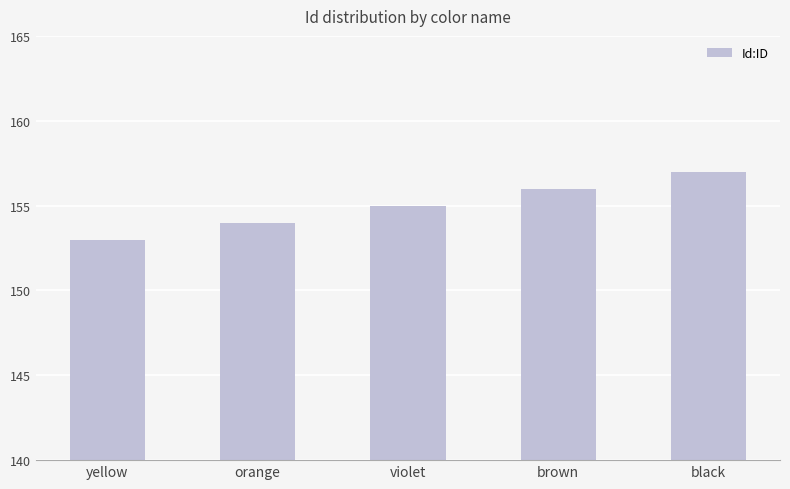

What is the greatest value displayed?

157